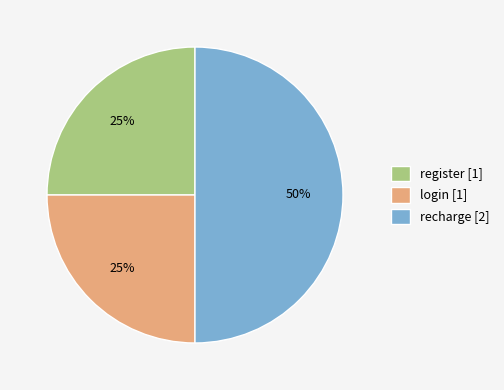

What is the ratio of the value at register [1] to the value at recharge [2]?

0.5